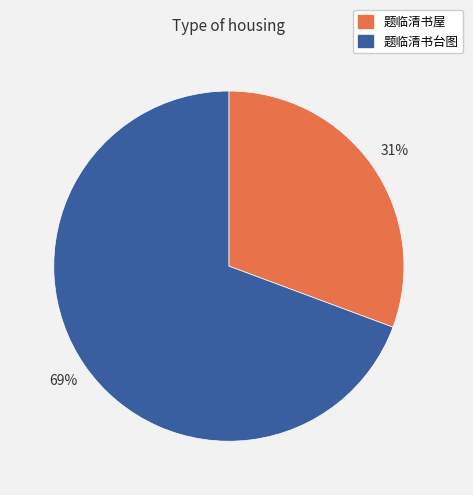

What is the smallest slice in the pie chart?

题临清书屋